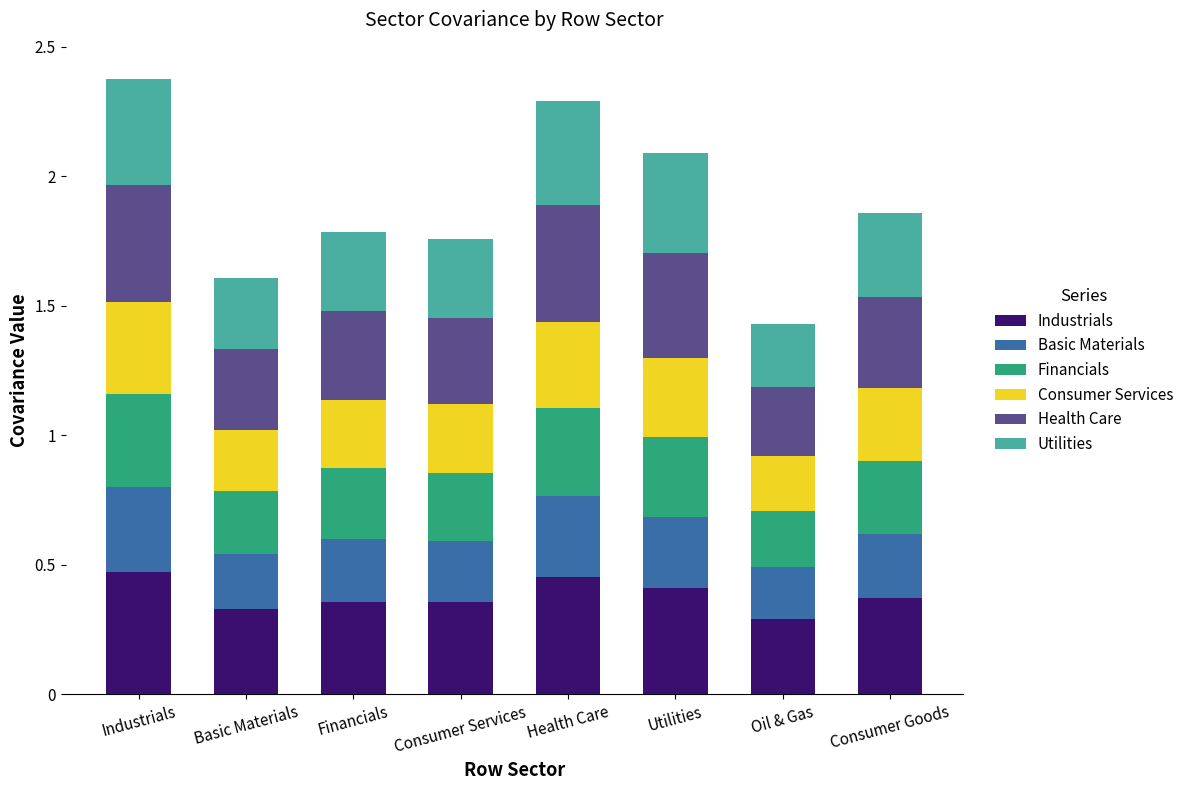

What is the total value across all series at Financials?

1.8